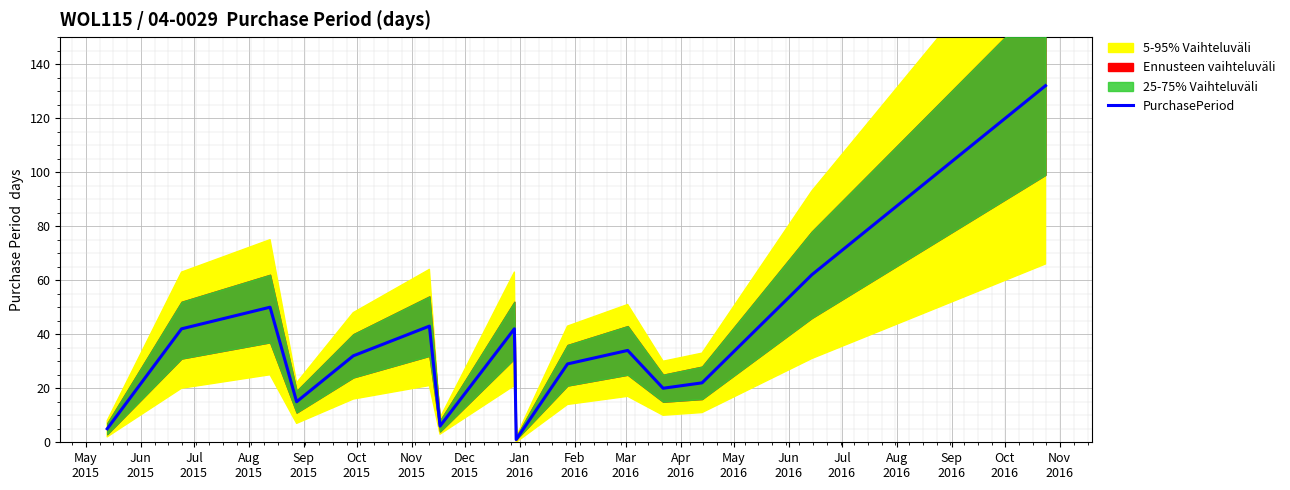

Reading left to right, extract all data points from this chart.

5	42	50	15	32	43	6	42	1	29	34	20	22	62	132